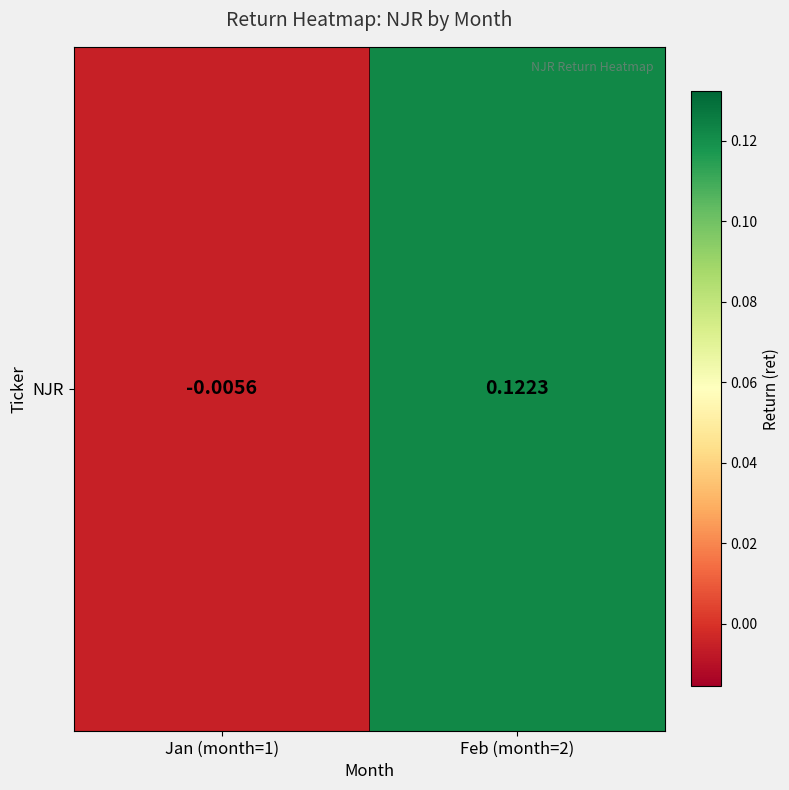

Count the number of data series in this chart.

1